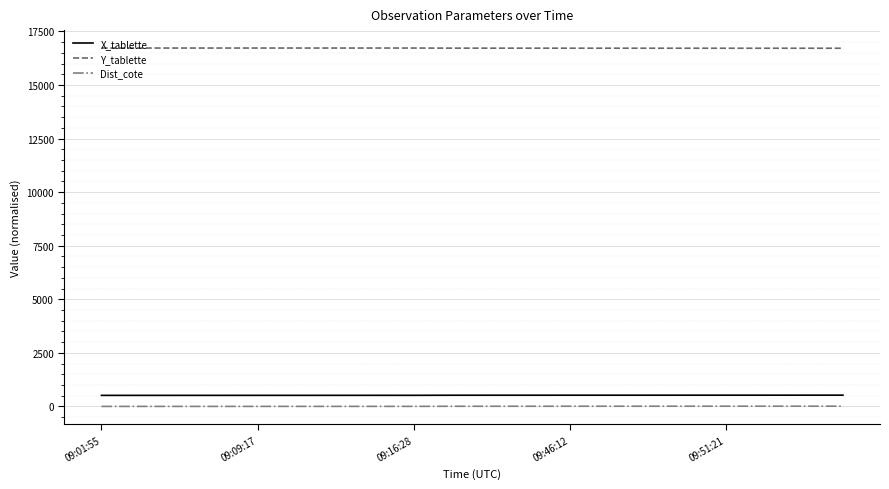

Which series has the largest total across all categories?

Y_tablette